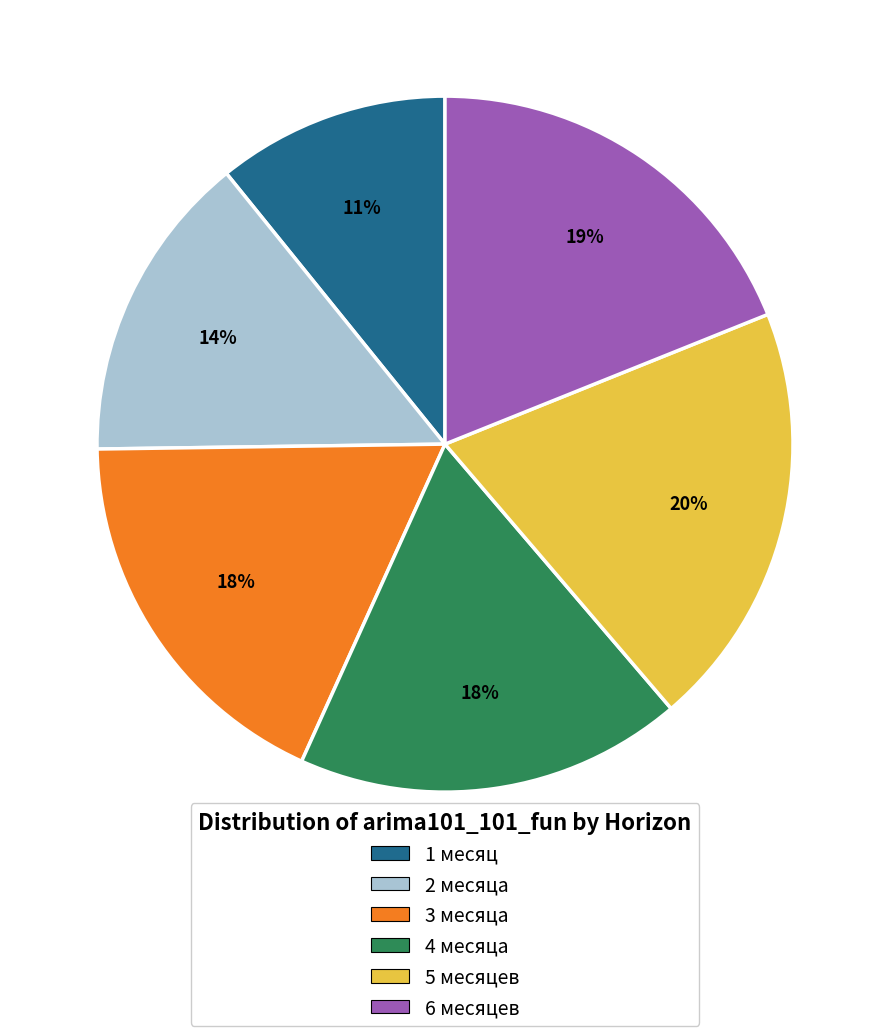

Does 4 месяца represent more than half of the total?

No